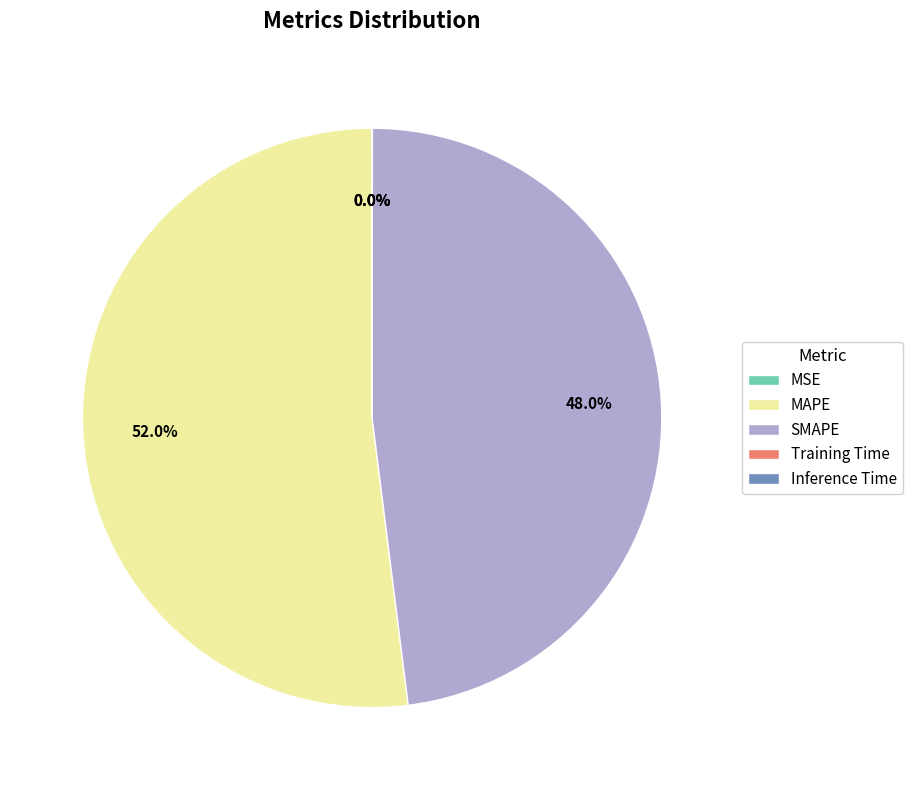

Which category has the biggest portion of the pie?

MAPE